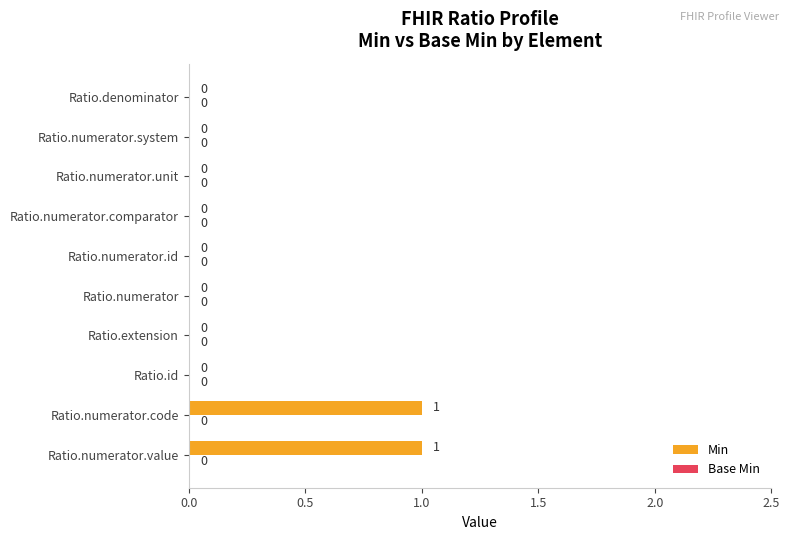

What is the maximum value shown in the chart?

1